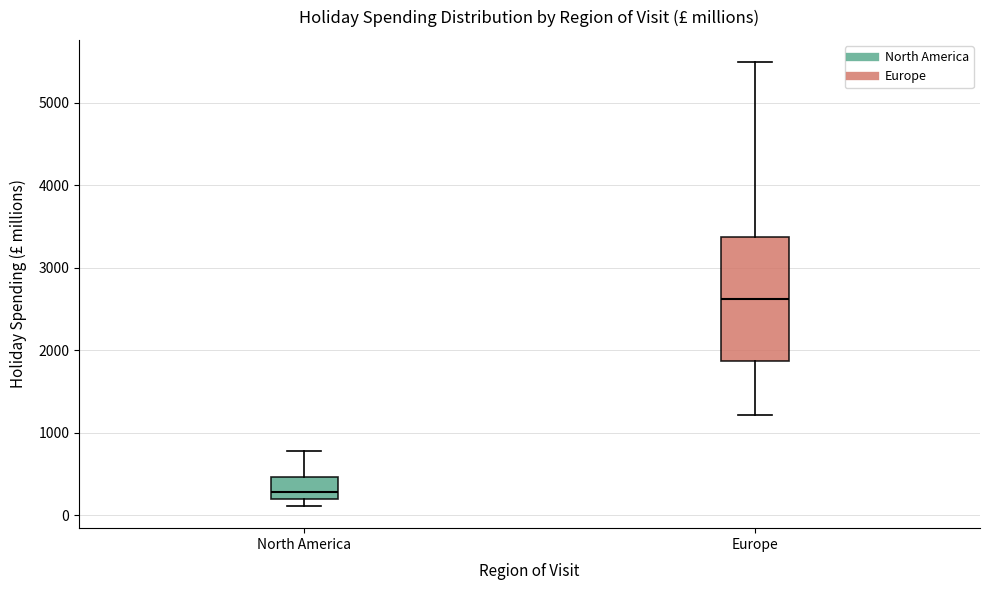

Reading left to right, transcribe this box plot: for each box, give where its median line is, the range the box spans, and where its two whiskers end, as read against the y-axis. The values are not printed on the chart, so give them approximately, as read against the axis.

North America: median 300, box 200 to 500, whiskers 100 to 800
Europe: median 2600, box 1900 to 3400, whiskers 1200 to 5500